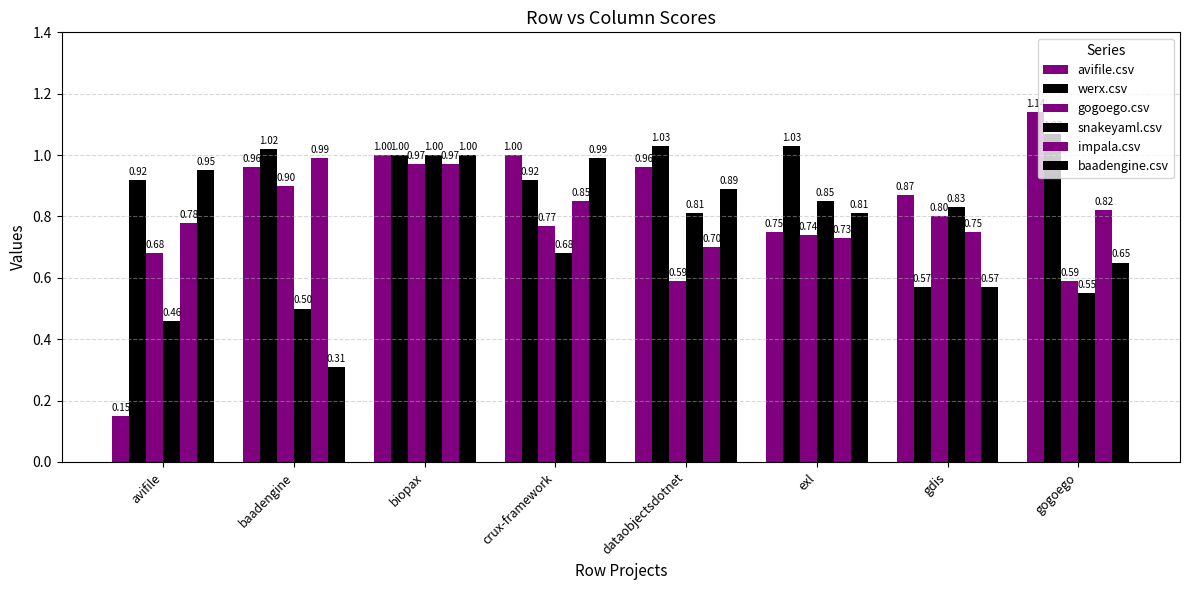

The impala.csv series shows 0.4 at dataobjectsdotnet. True or false?

False